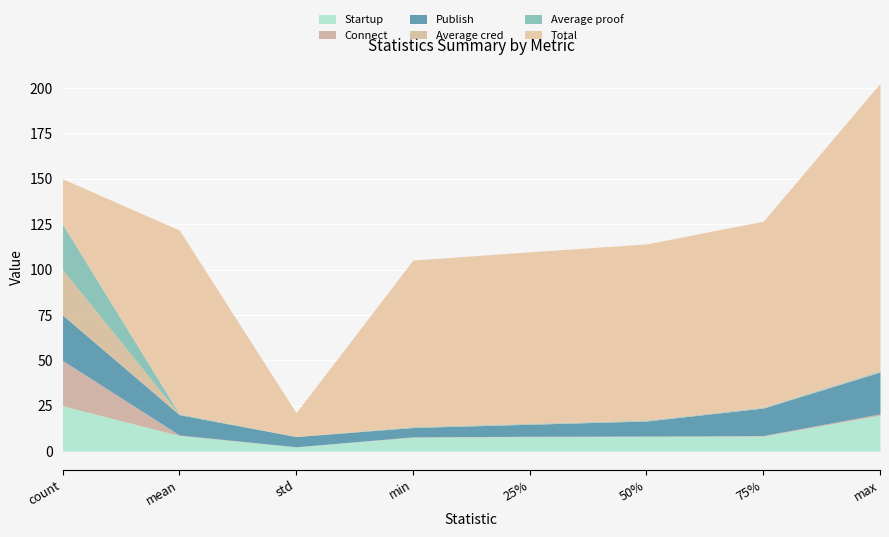

How many interior local valleys does the Connect series have?

1